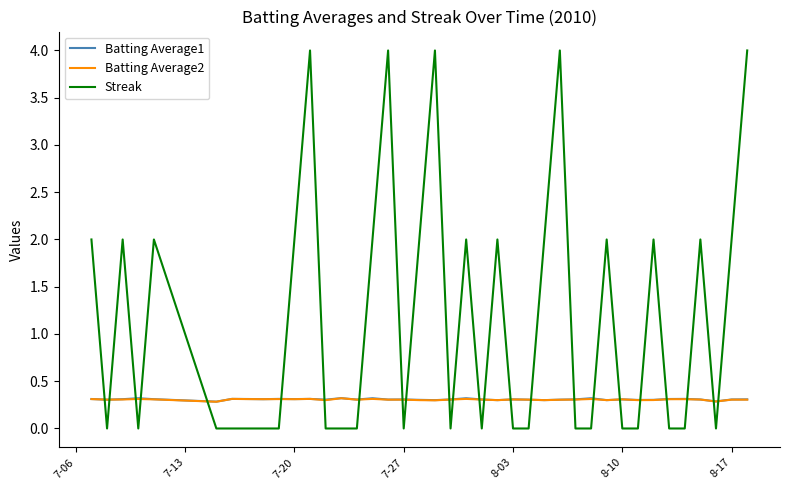

What is the difference between the maximum and minimum values in the Streak series?

4.0